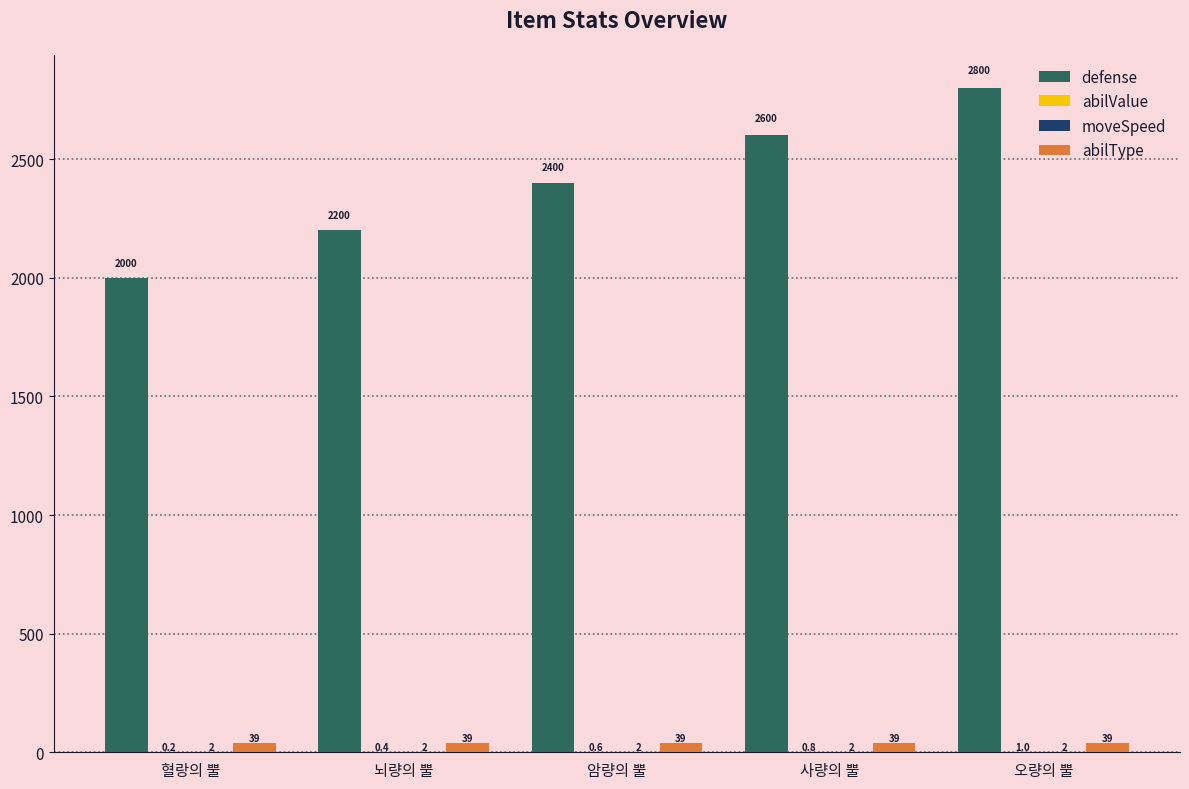

Between 뇌량의 뿔 and 사량의 뿔, which series saw the biggest shift?

defense